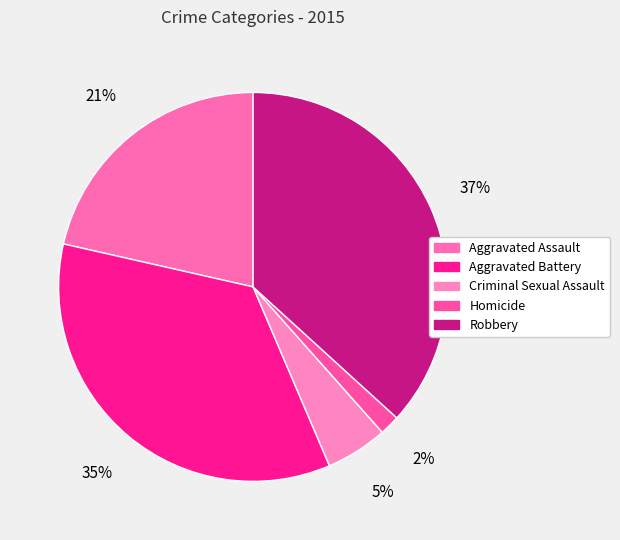

Which has a higher value, Homicide or Robbery?

Robbery